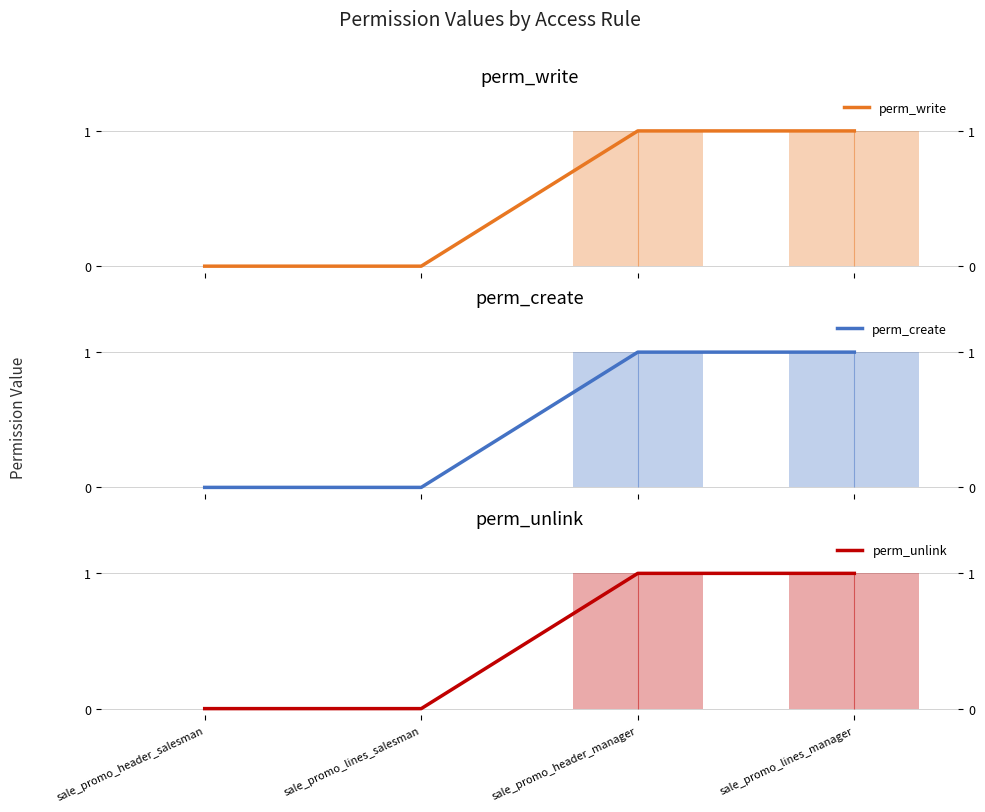

Reading right to left, list all the values displayed in this chart.

perm_write: sale_promo_lines_manager=1	sale_promo_header_manager=1	sale_promo_lines_salesman=0	sale_promo_header_salesman=0
perm_create: sale_promo_lines_manager=1	sale_promo_header_manager=1	sale_promo_lines_salesman=0	sale_promo_header_salesman=0
perm_unlink: sale_promo_lines_manager=1	sale_promo_header_manager=1	sale_promo_lines_salesman=0	sale_promo_header_salesman=0